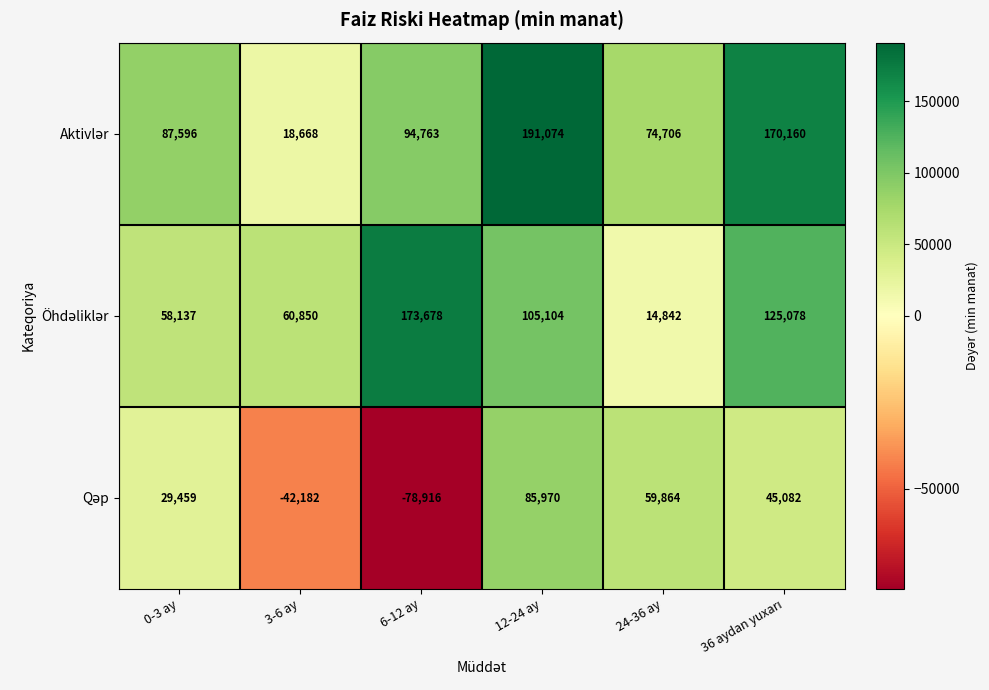

What is the difference between the highest and lowest values at 3-6 ay?

103032